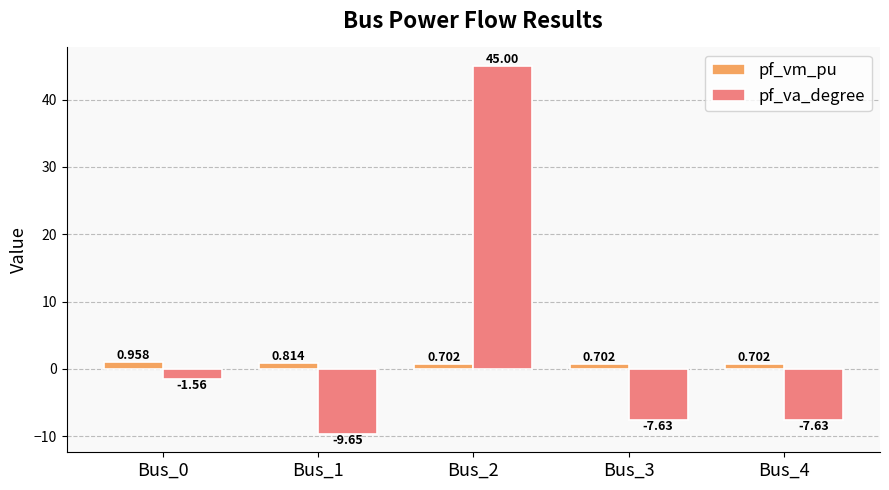

At Bus_0, list the series in order from smallest to largest.

pf_va_degree, pf_vm_pu